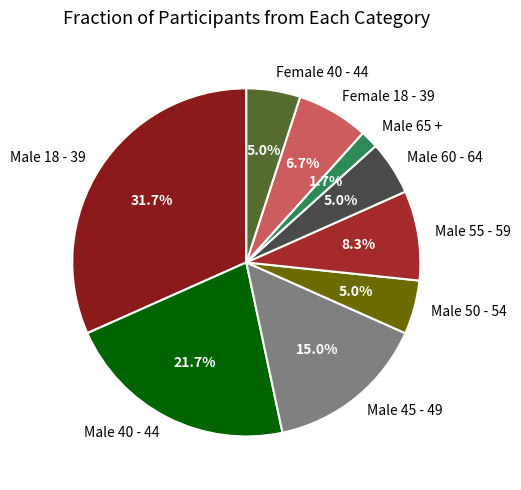

What is the ratio of the value at Male 60 - 64 to the value at Male 45 - 49?

0.3